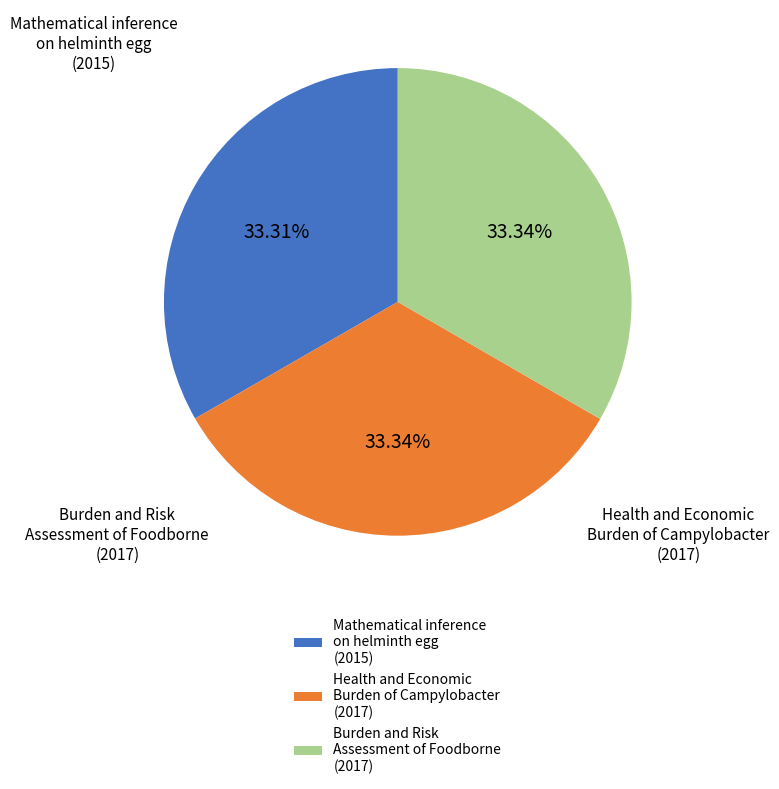

What is the largest slice in the pie chart?

Health and Economic Burden of Campylobacter